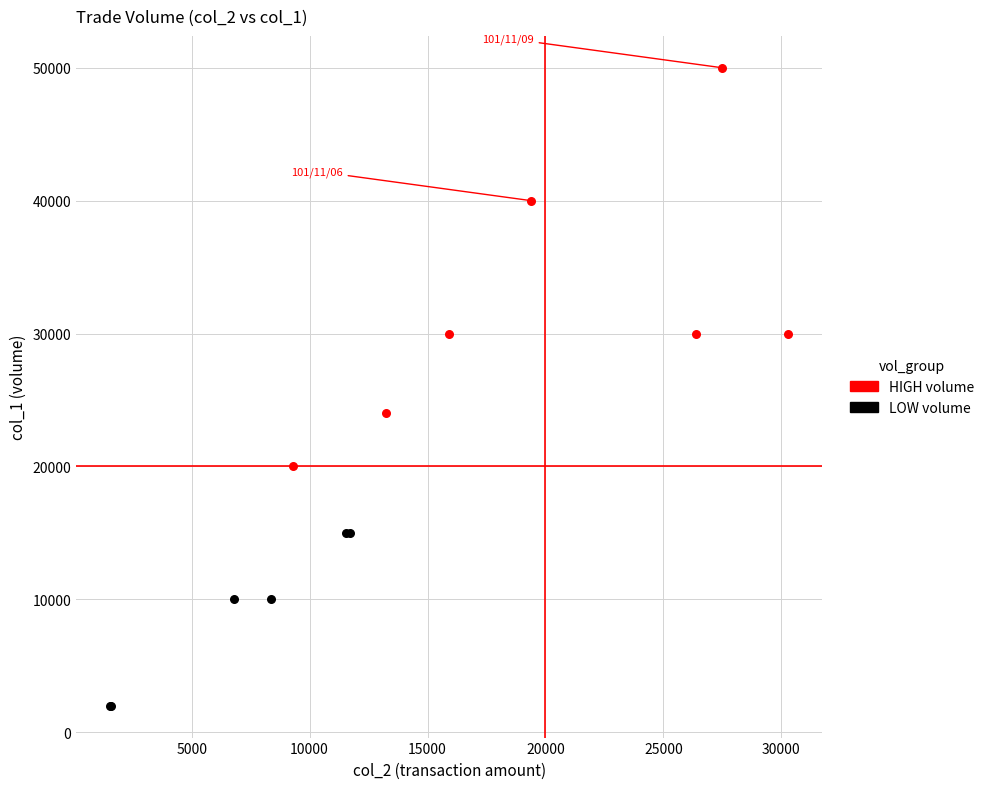

Which series reaches the maximum Y coordinate?

HIGH volume